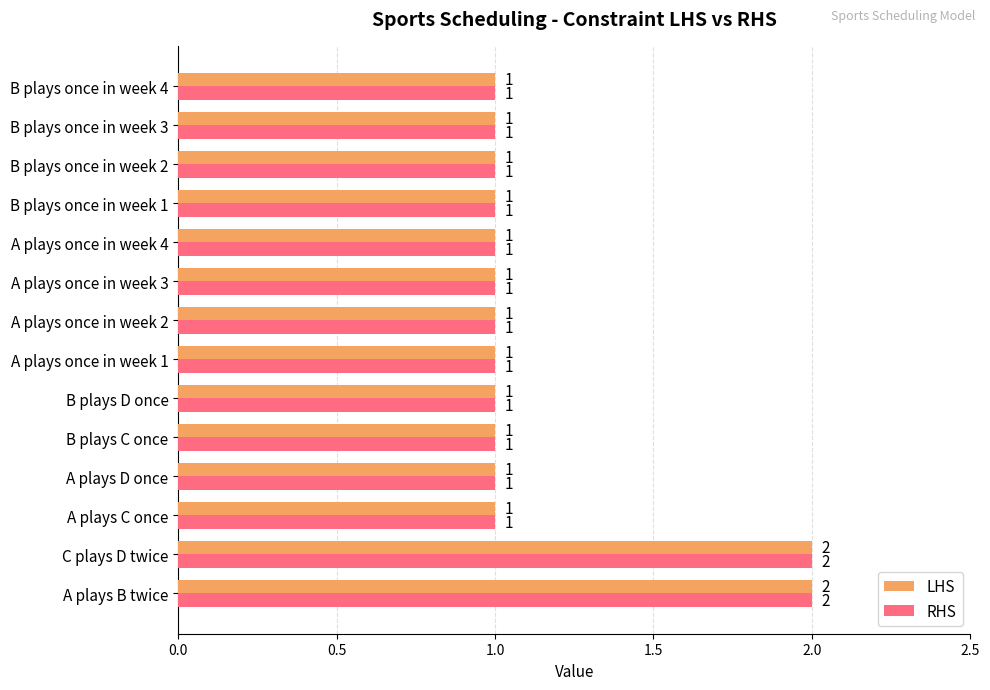

The RHS series shows 2 at B plays once in week 4. True or false?

False